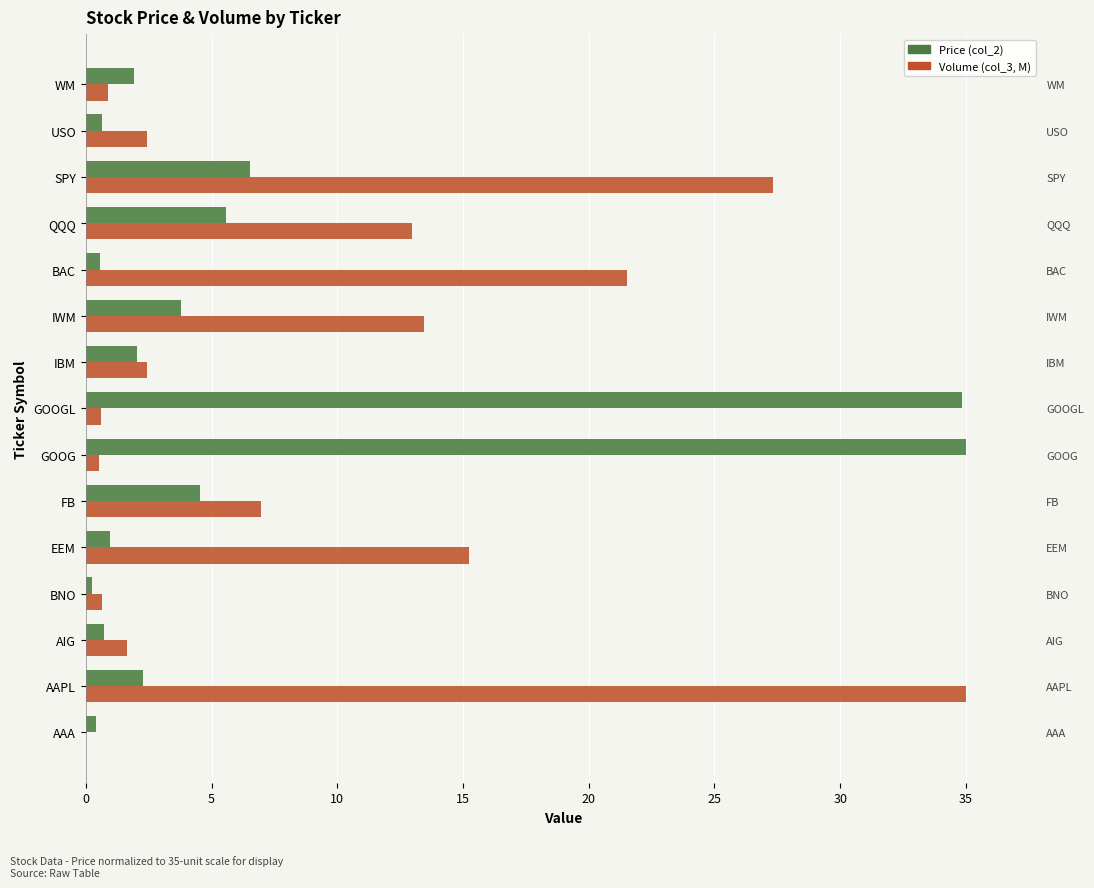

What is the total value across all series at GOOGL?

35.5